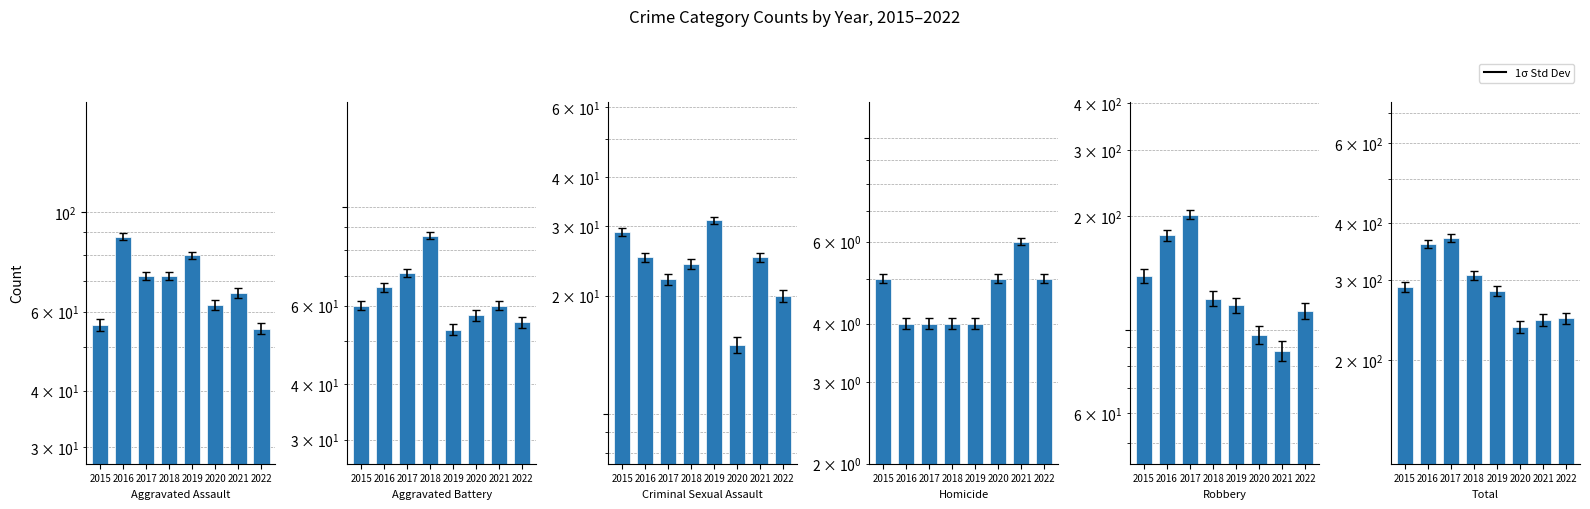

Which category has the lowest value in the Aggravated Battery series?

2019